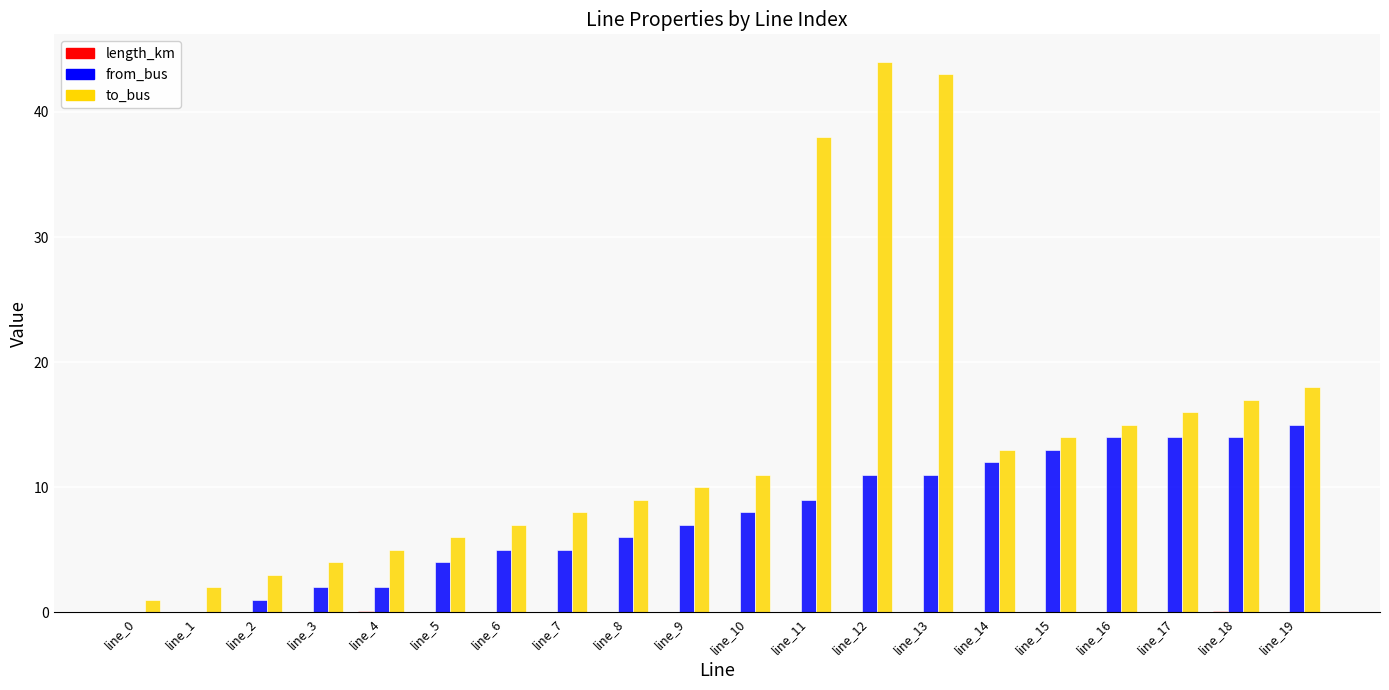

Between line_11 and line_15, which series saw the biggest shift?

to_bus